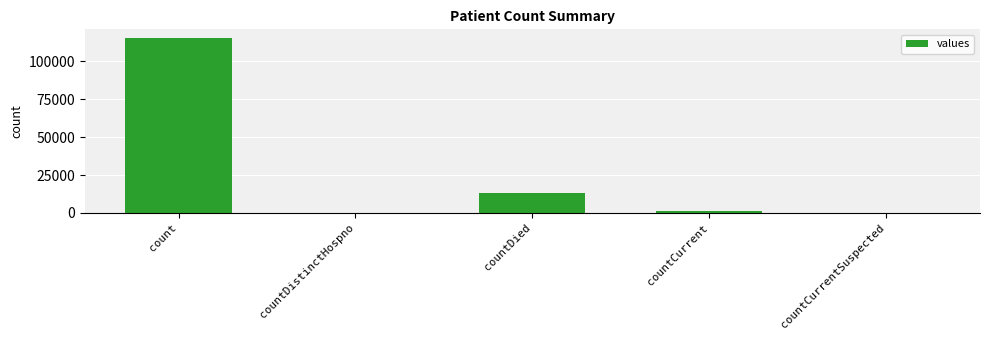

Are the bars horizontal?

No